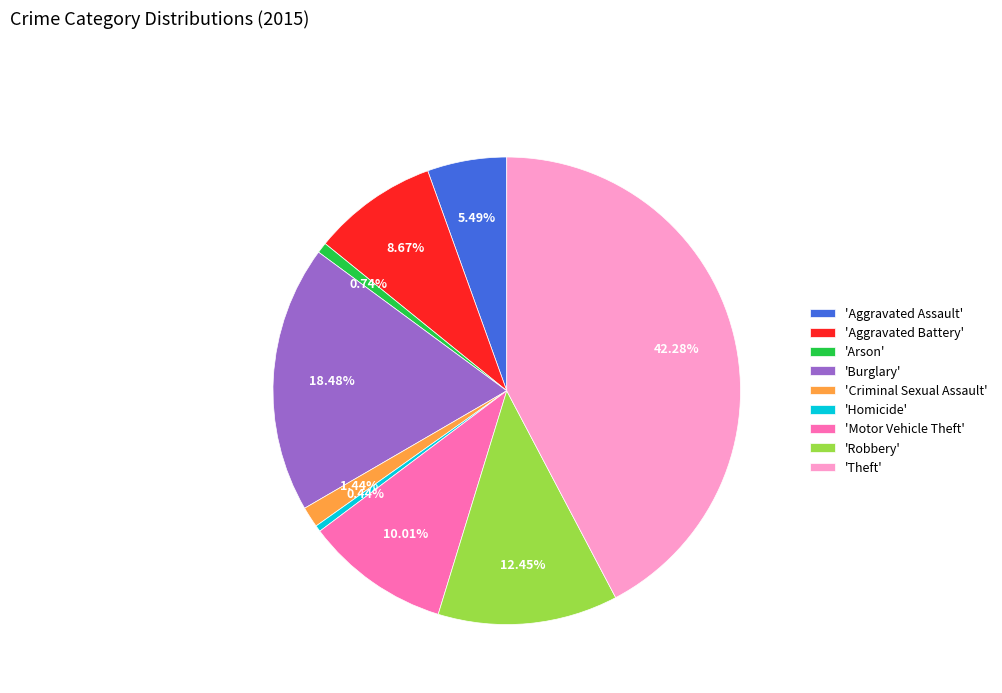

Does 'Aggravated Battery' represent more than half of the total?

No